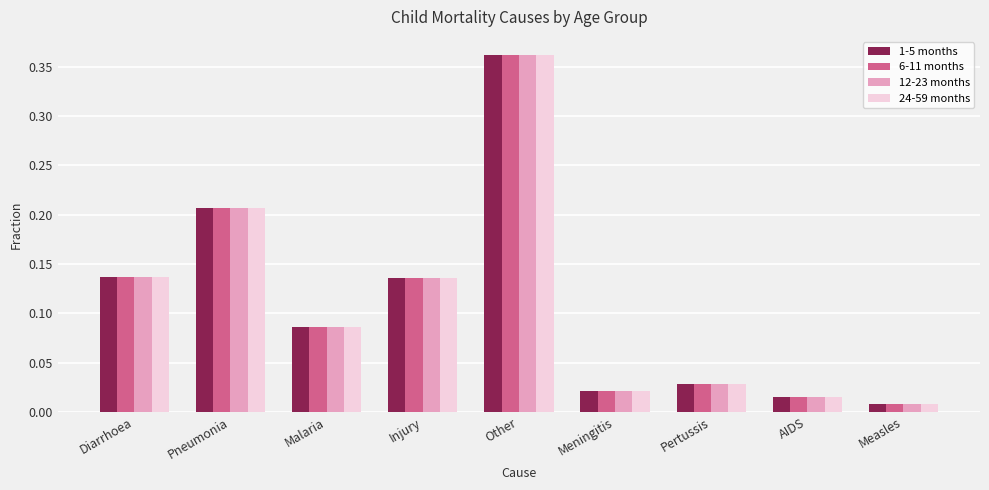

How many categories are shown in the chart?

9